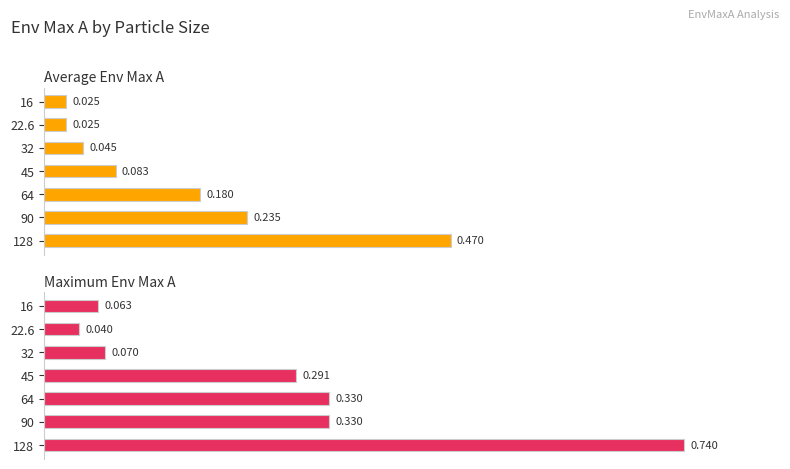

List the series in order of their overall mean, highest first.

Maximum Env Max A, Average Env Max A